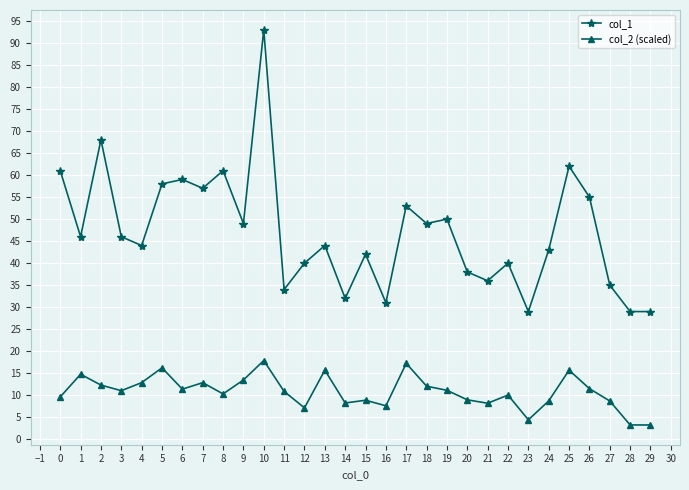

What is the difference between the second highest and second lowest values in the col_1 series?

39.0